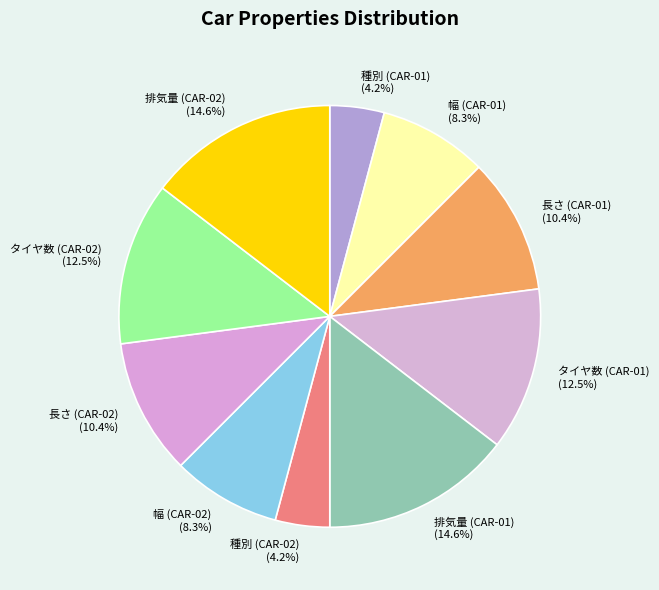

The 種別 (CAR-02) slice represents 4% of the pie. True or false?

True